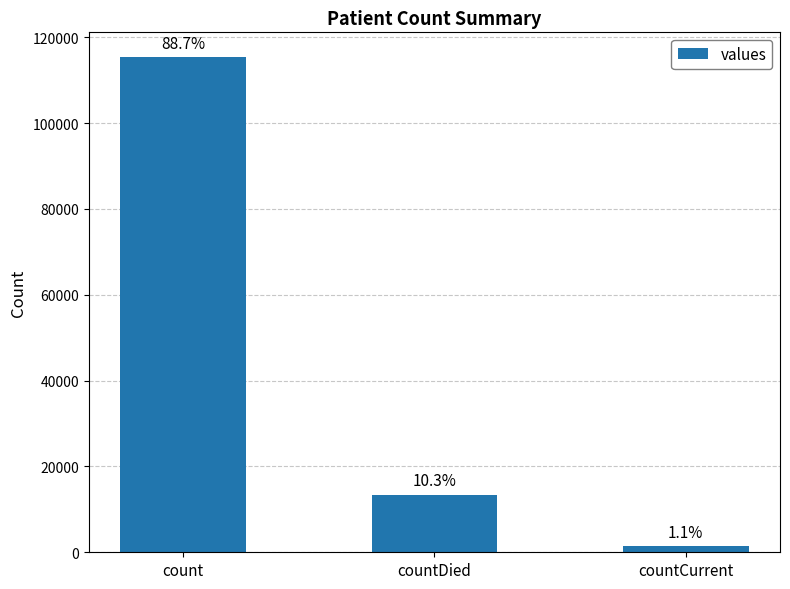

How many bars are there in total?

3